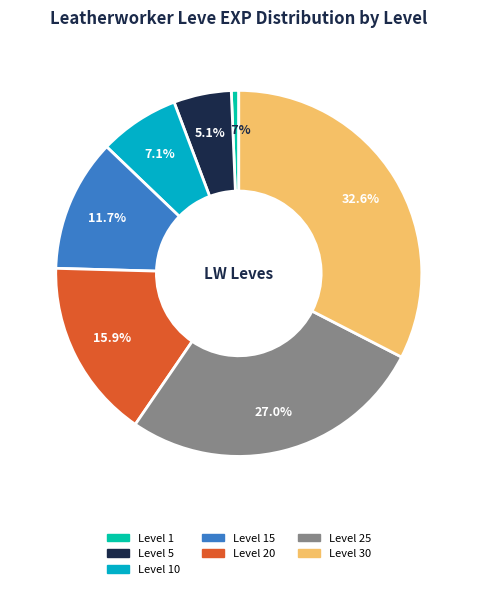

Does any single category account for the majority?

No